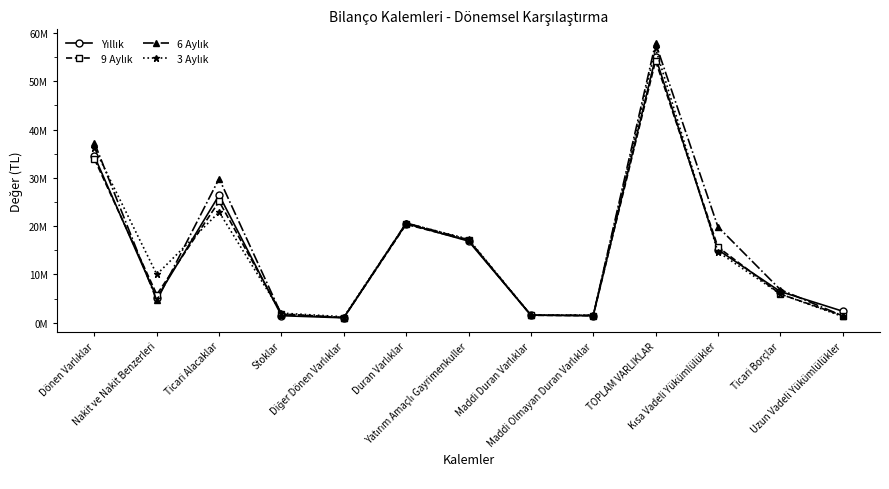

True or false: 3 Aylık and Yıllık cross at least once.

True